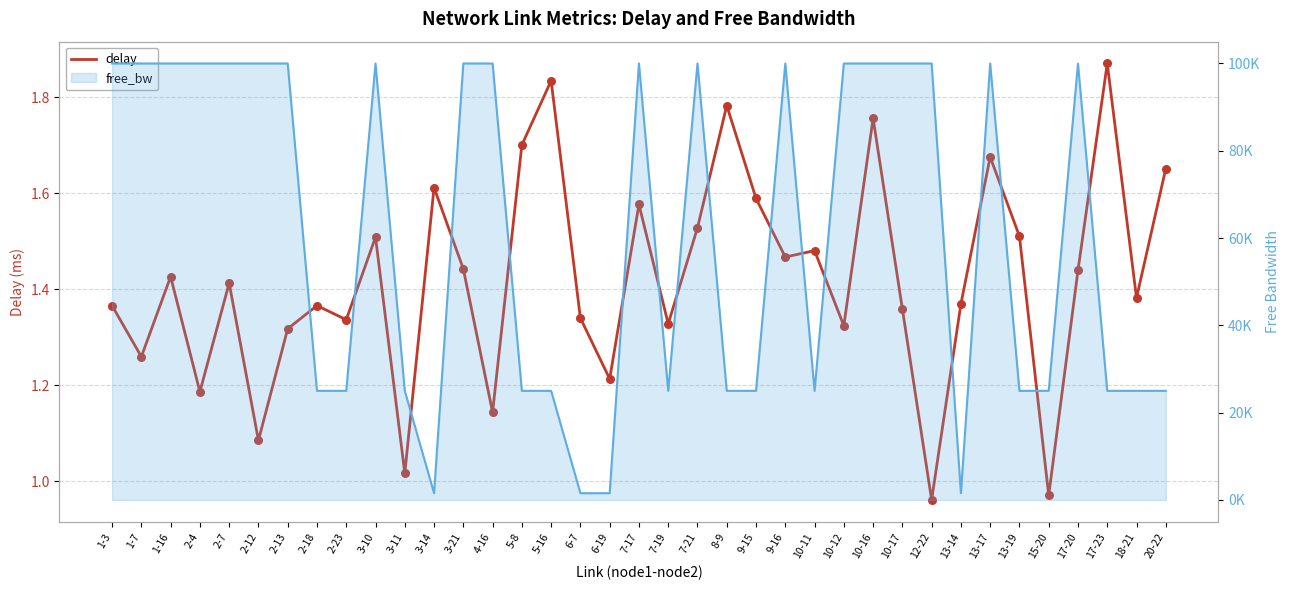

Which series has the largest total across all categories?

free_bw